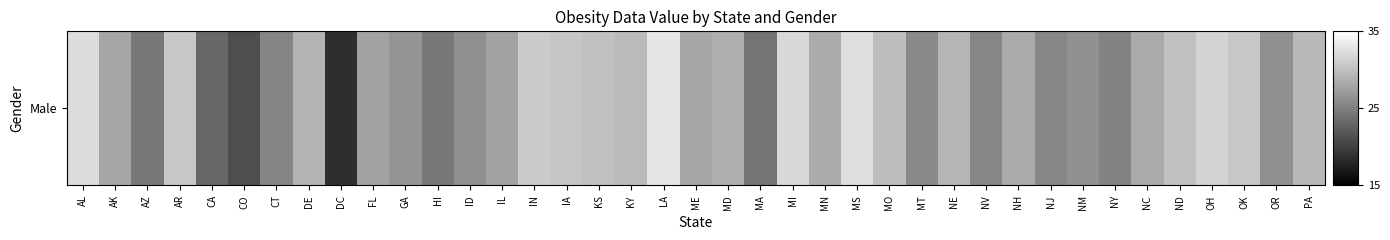

The value at FL is 0.2. True or false?

False